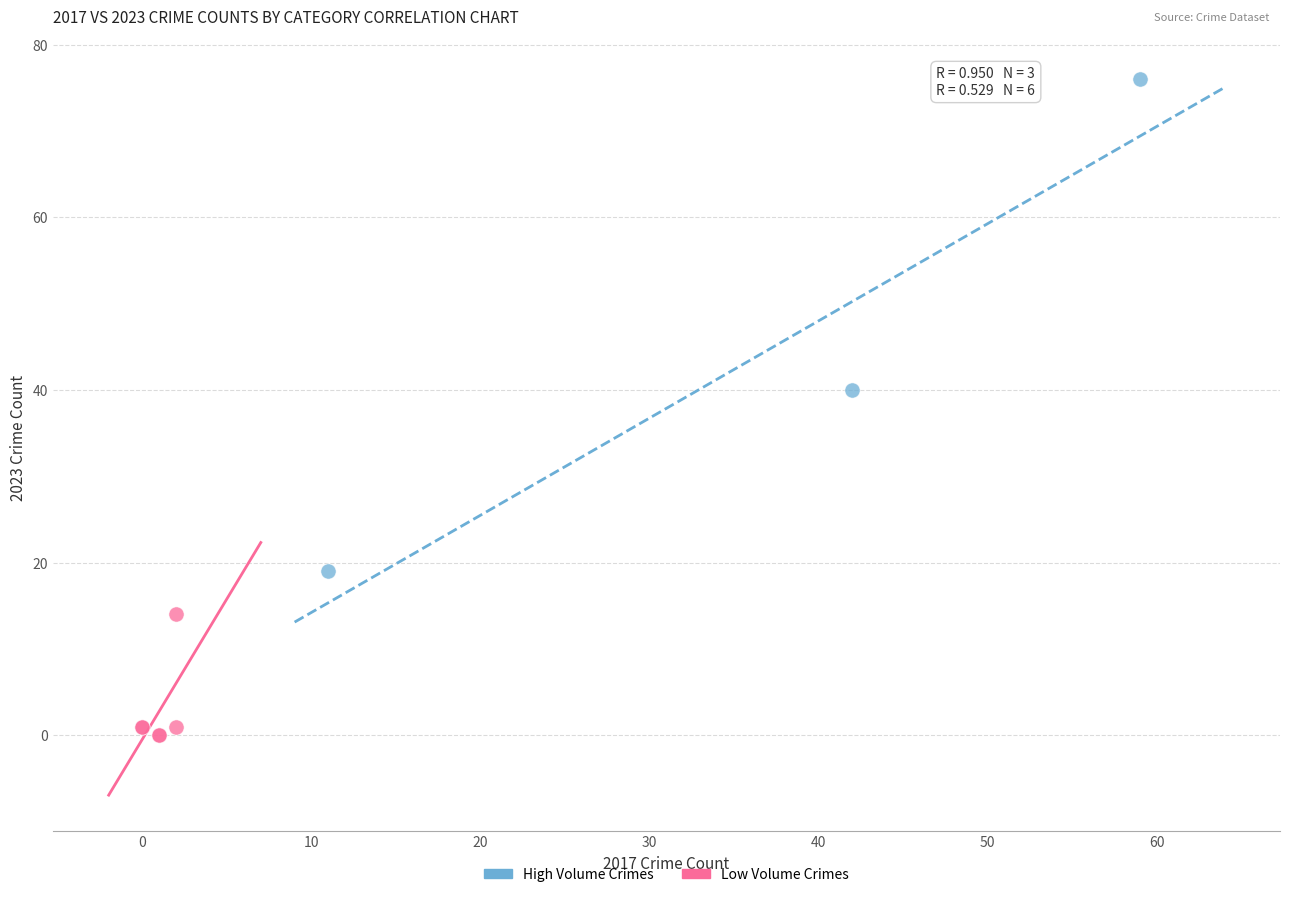

Which series has the largest Y range (max minus min)?

High Volume Crimes